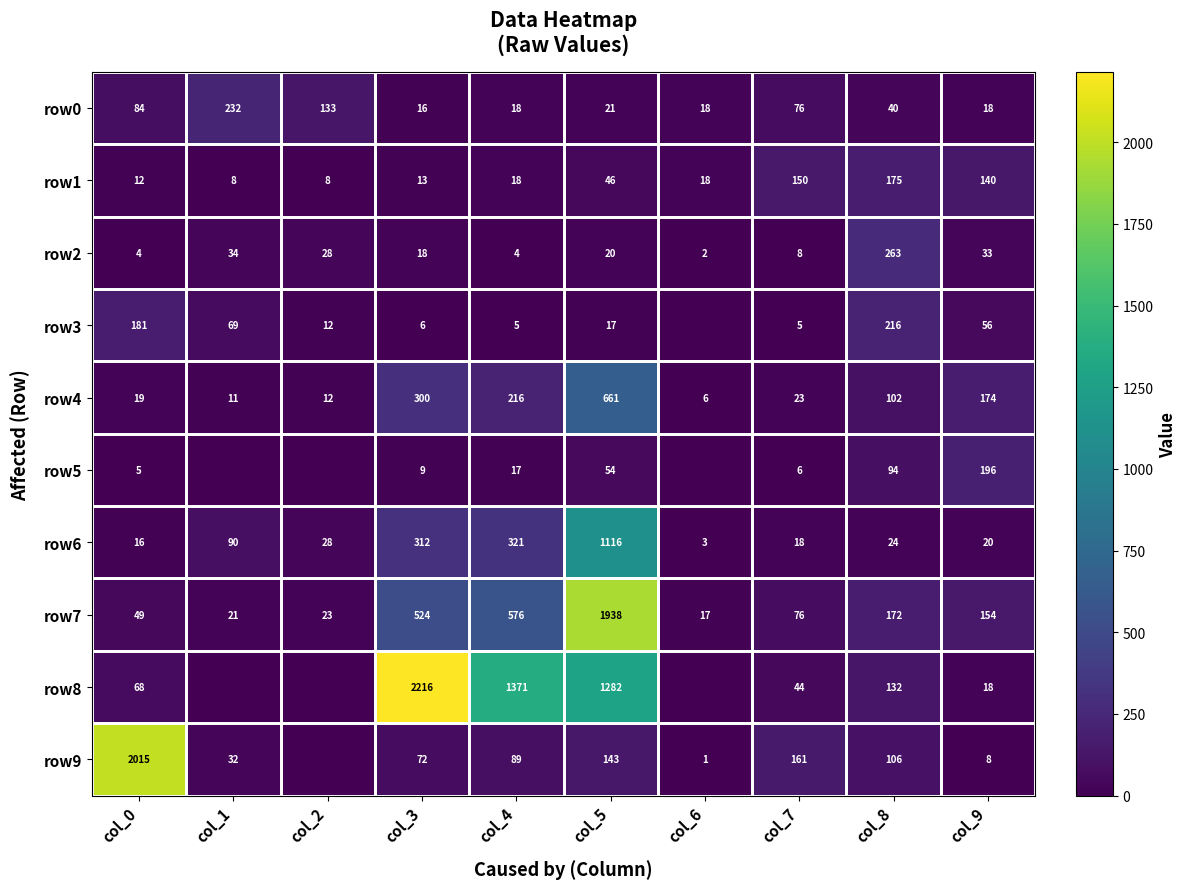

What is the sum of the row1 values at col_6 and col_3?

31